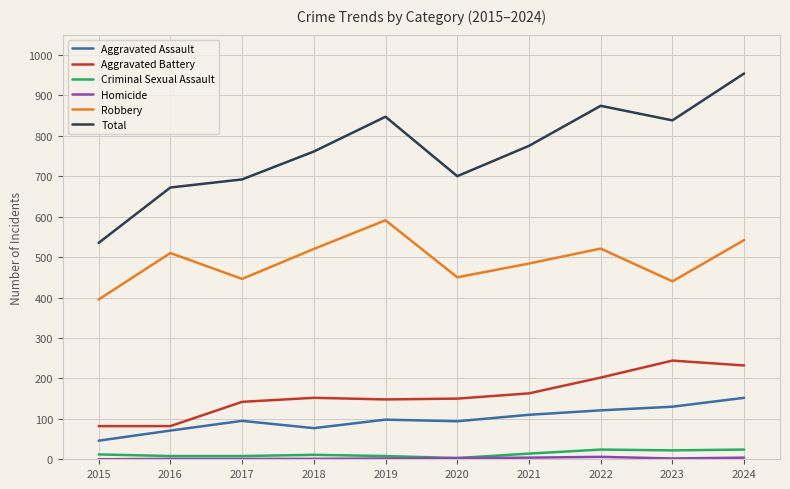

What is the greatest value displayed?

954